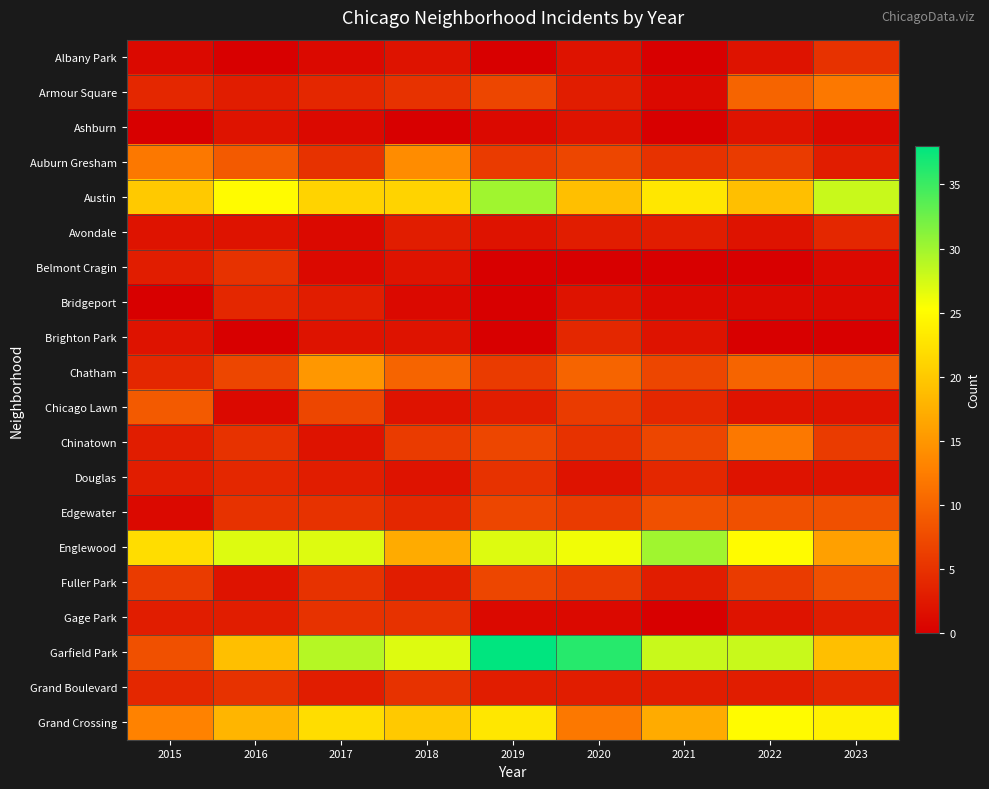

Reading left to right, extract all data points from this chart.

Albany Park: 2015=1	2016=0	2017=1	2018=2	2019=0	2020=2	2021=0	2022=2	2023=5
Armour Square: 2015=4	2016=3	2017=4	2018=5	2019=7	2020=3	2021=1	2022=10	2023=12
Ashburn: 2015=0	2016=2	2017=1	2018=0	2019=1	2020=2	2021=0	2022=2	2023=1
Auburn Gresham: 2015=12	2016=9	2017=5	2018=14	2019=6	2020=7	2021=5	2022=6	2023=3
Austin: 2015=20	2016=25	2017=21	2018=21	2019=30	2020=19	2021=23	2022=19	2023=28
Avondale: 2015=2	2016=2	2017=1	2018=3	2019=2	2020=3	2021=3	2022=2	2023=4
Belmont Cragin: 2015=3	2016=5	2017=1	2018=2	2019=0	2020=0	2021=0	2022=0	2023=1
Bridgeport: 2015=0	2016=4	2017=3	2018=1	2019=0	2020=2	2021=1	2022=1	2023=1
Brighton Park: 2015=2	2016=0	2017=2	2018=2	2019=0	2020=4	2021=2	2022=0	2023=0
Chatham: 2015=4	2016=7	2017=15	2018=10	2019=6	2020=10	2021=7	2022=10	2023=9
Chicago Lawn: 2015=9	2016=1	2017=7	2018=2	2019=3	2020=6	2021=4	2022=2	2023=2
Chinatown: 2015=3	2016=5	2017=2	2018=6	2019=7	2020=5	2021=7	2022=12	2023=6
Douglas: 2015=3	2016=4	2017=3	2018=2	2019=5	2020=2	2021=4	2022=2	2023=2
Edgewater: 2015=1	2016=5	2017=5	2018=4	2019=7	2020=6	2021=8	2022=8	2023=8
Englewood: 2015=22	2016=27	2017=27	2018=17	2019=27	2020=26	2021=30	2022=25	2023=16
Fuller Park: 2015=6	2016=2	2017=5	2018=3	2019=7	2020=6	2021=3	2022=6	2023=8
Gage Park: 2015=3	2016=3	2017=5	2018=5	2019=1	2020=1	2021=0	2022=2	2023=3
Garfield Park: 2015=8	2016=19	2017=29	2018=27	2019=38	2020=36	2021=28	2022=28	2023=19
Grand Boulevard: 2015=4	2016=5	2017=3	2018=5	2019=3	2020=3	2021=3	2022=3	2023=4
Grand Crossing: 2015=13	2016=18	2017=22	2018=20	2019=23	2020=12	2021=17	2022=25	2023=24